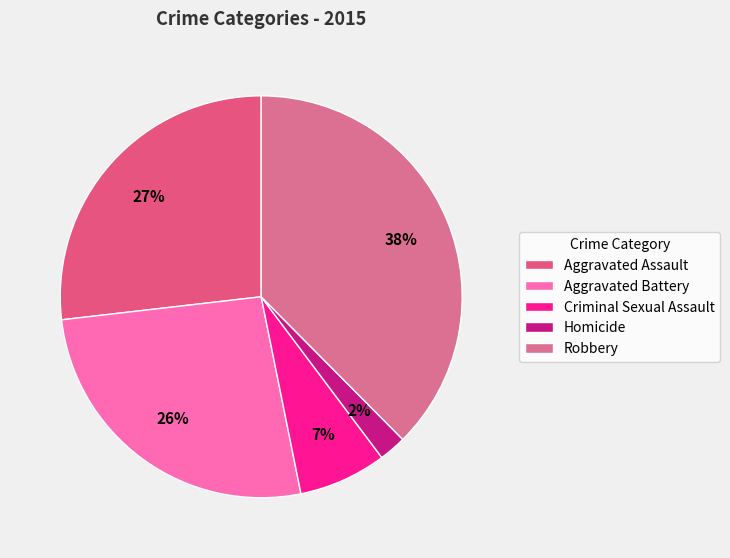

Between Homicide and Aggravated Assault, which is larger?

Aggravated Assault